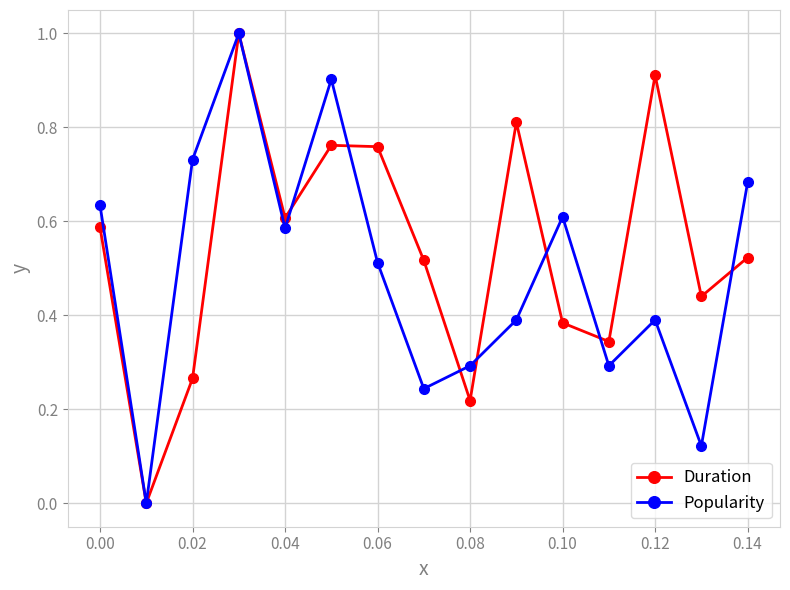

True or false: Duration has more than 2 interior local peaks.

True